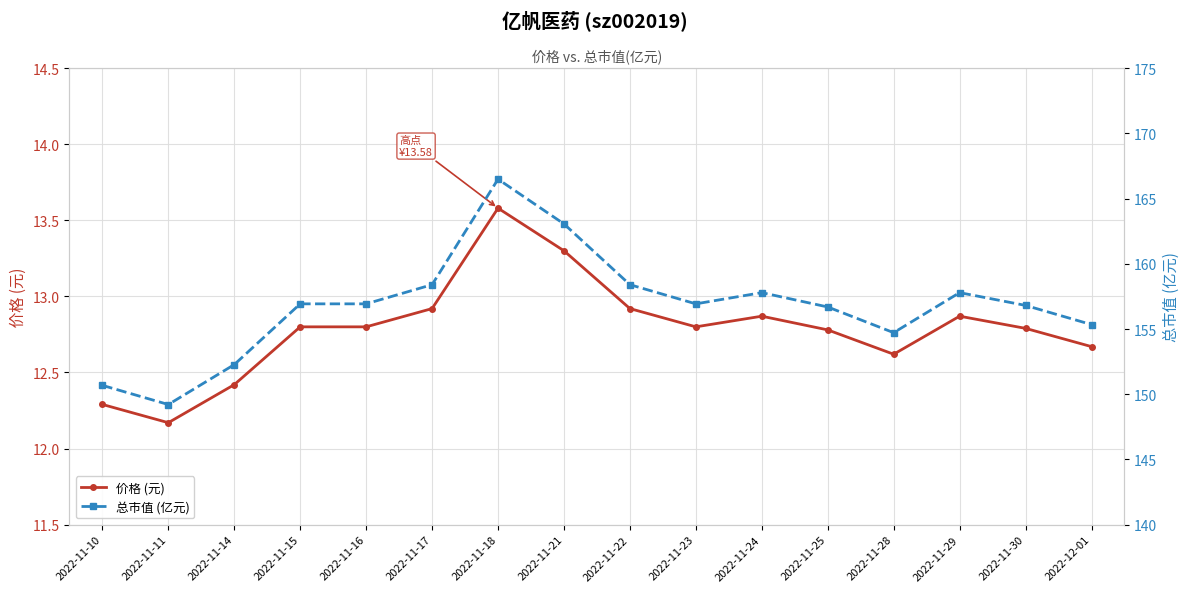

What is the value of the 总市值 (亿元) point at the 11th from the left?

157.8